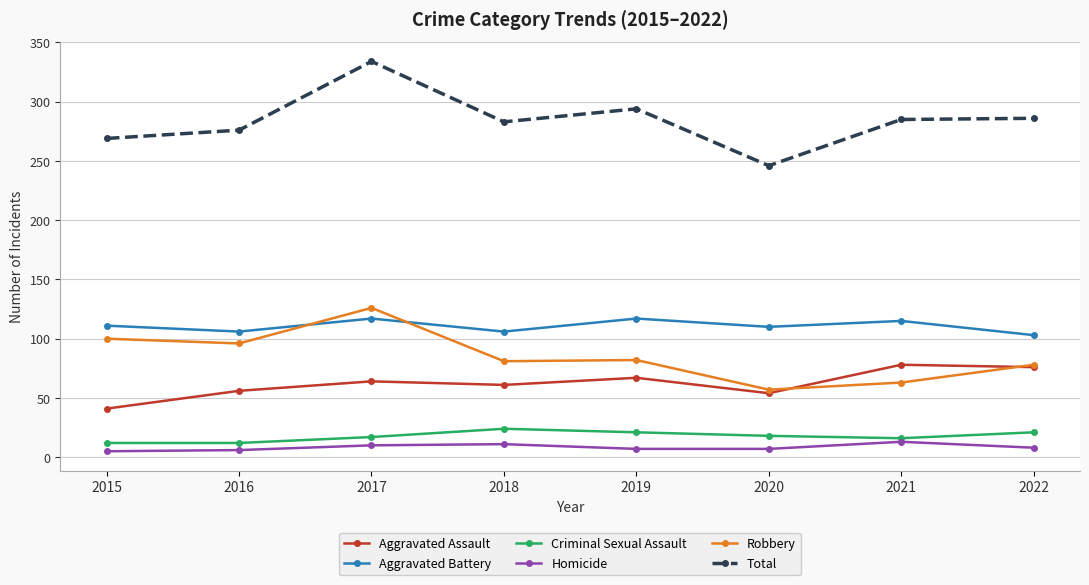

True or false: Robbery and Total cross at least once.

False